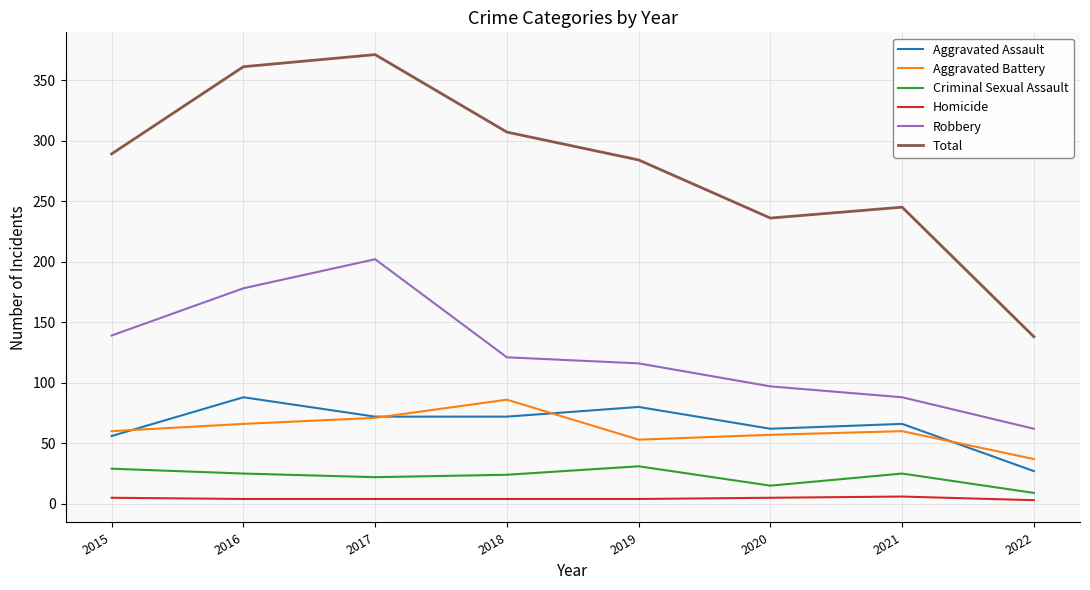

Is it true that Homicide equals 5 at 2020?

True